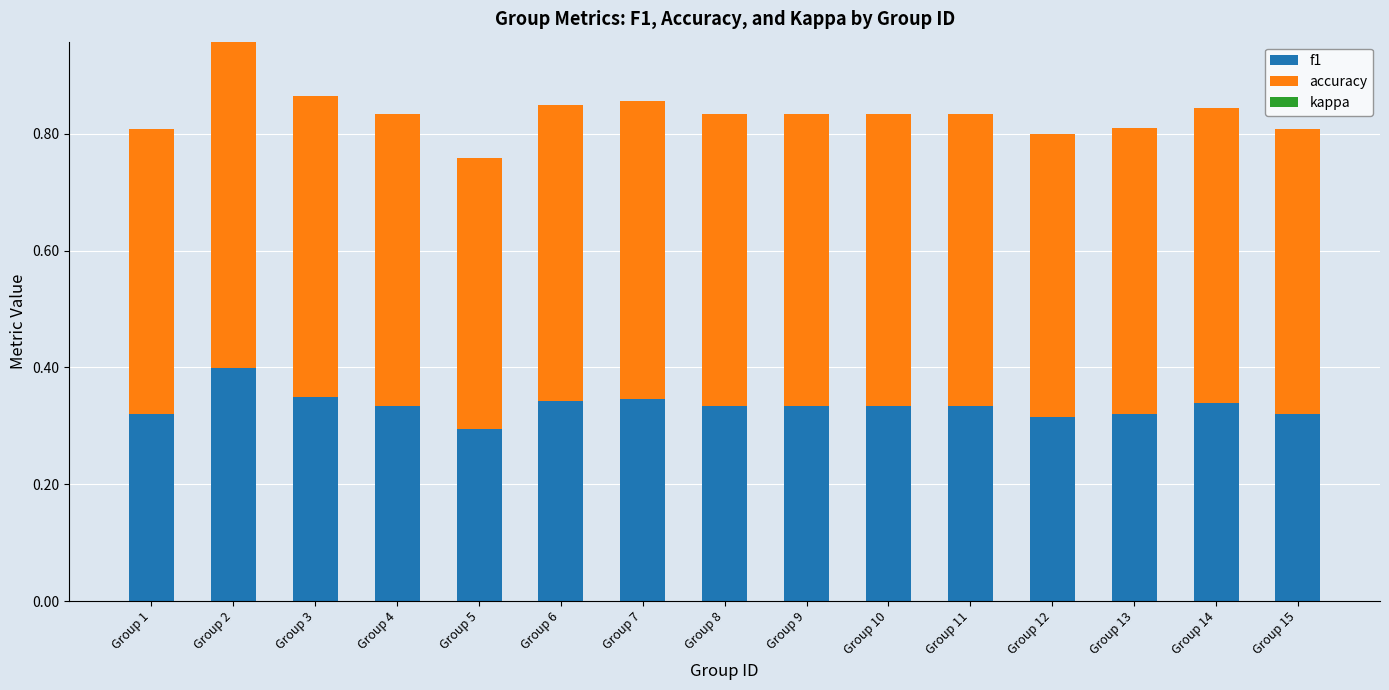

Count the f1 values in the range 0 to 1.

15